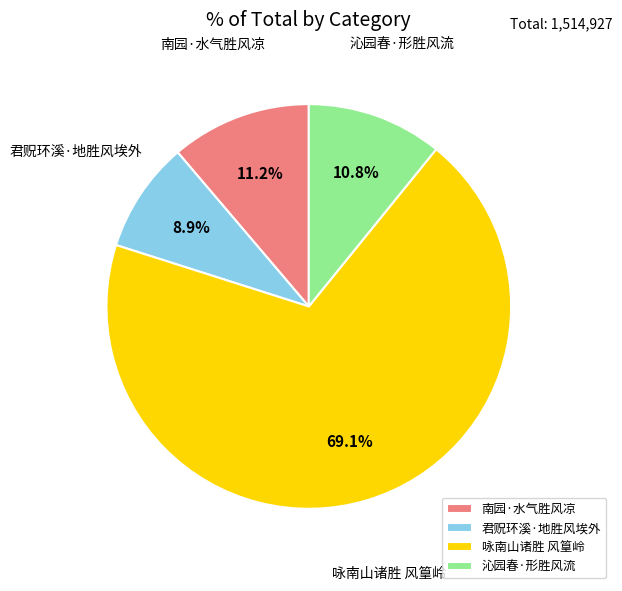

Is the sum of 南园·水气胜风凉 and 咏南山诸胜 风篁岭 greater than half?

Yes